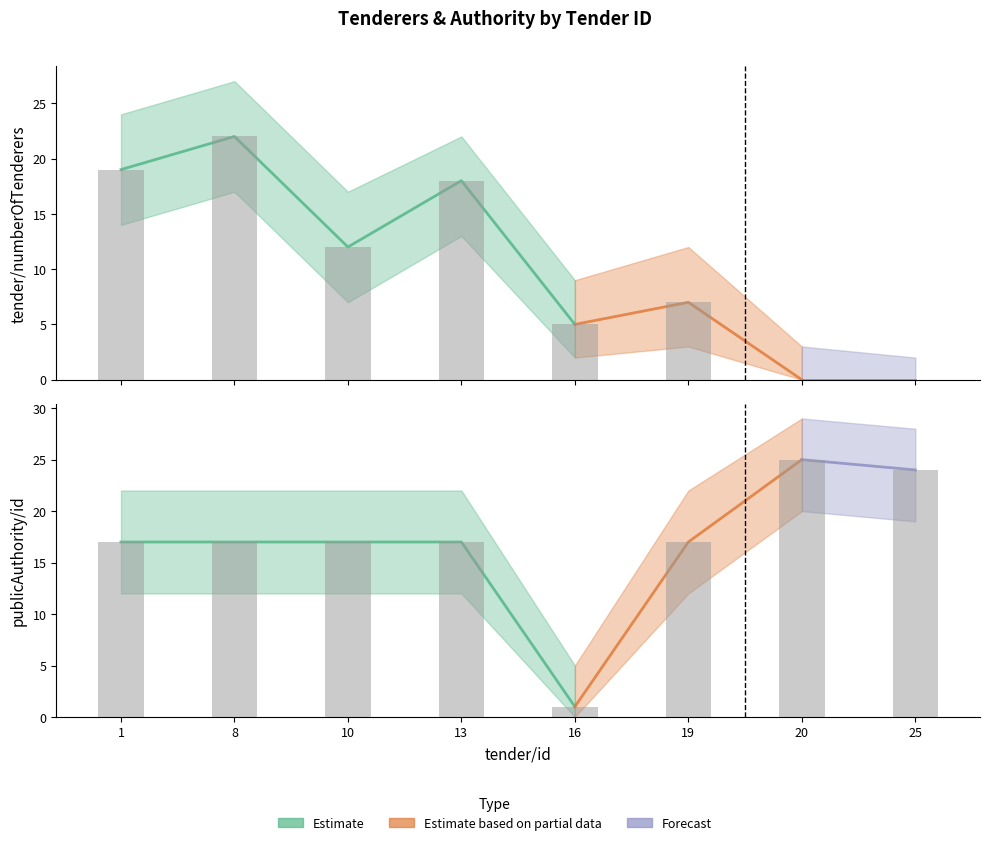

What is the difference between the maximum and minimum values in the tender/numberOfTenderers_lower series?

17